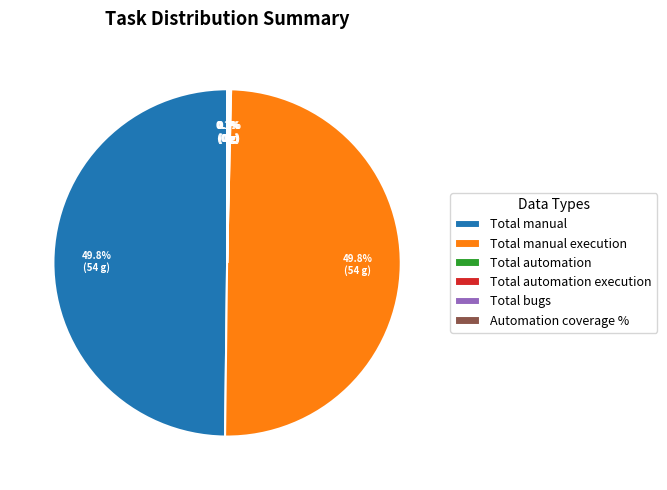

Does Automation coverage % account for over 50% of the chart?

No